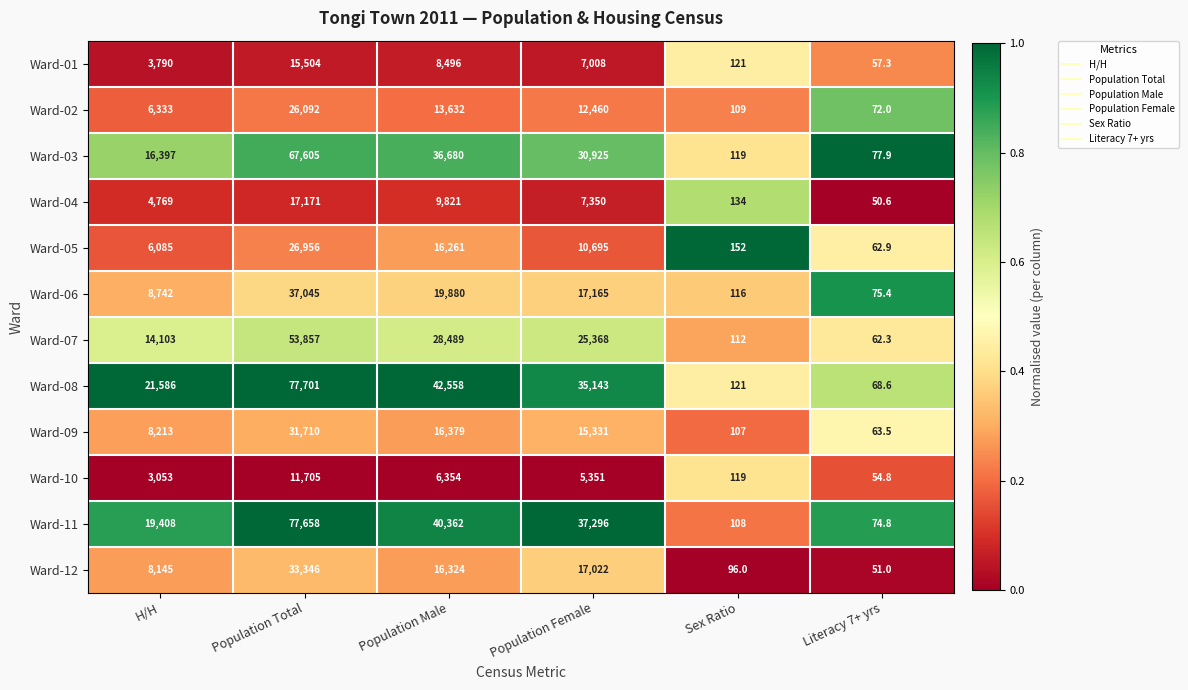

Where is Ward-06 nearest to the value 18560?

Population Male